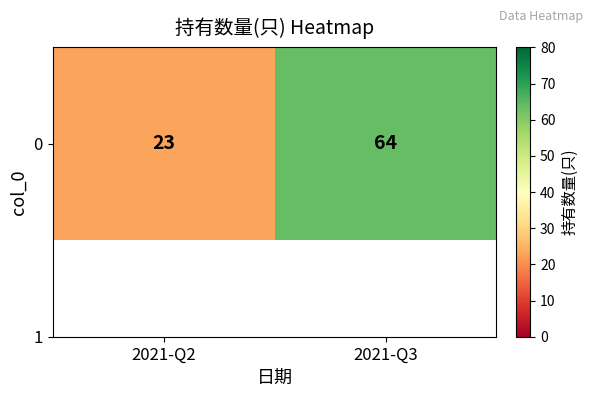

List the labels in order of value, smallest first.

2021-Q2, 2021-Q3